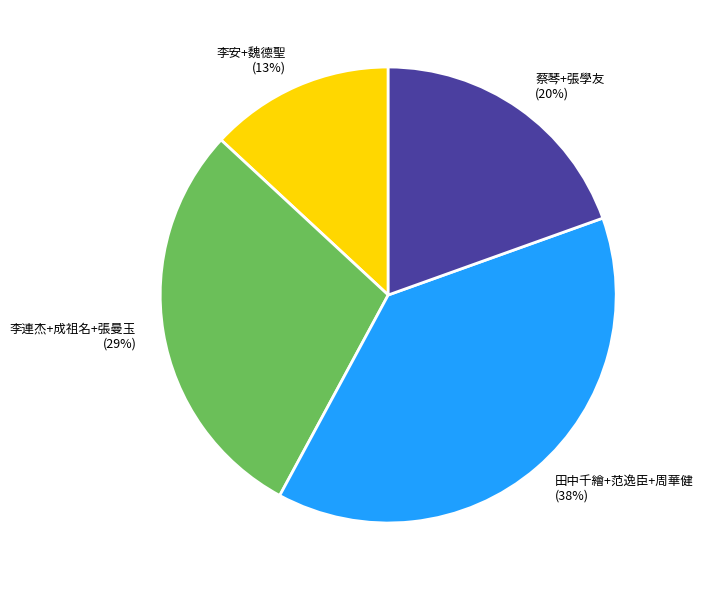

Which slice is the smallest?

李安+魏德聖 (13%)